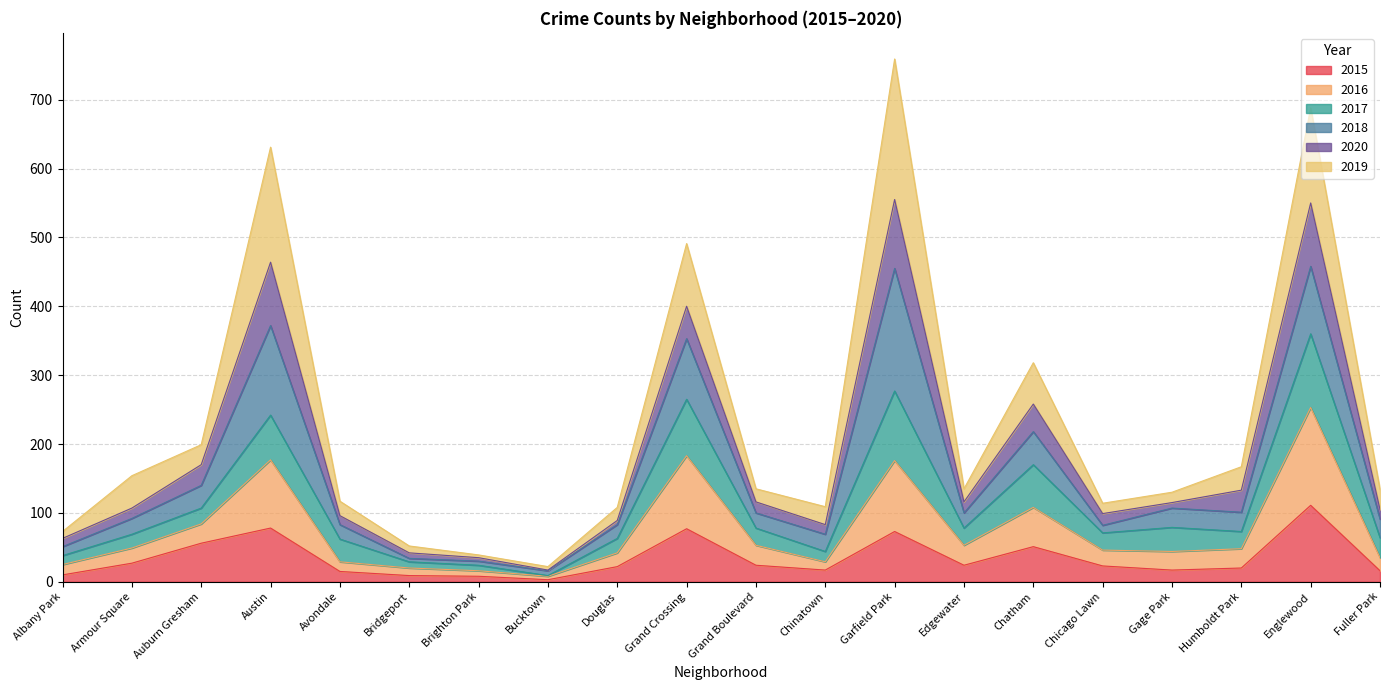

How many interior local peaks does the 2020 series have?

5